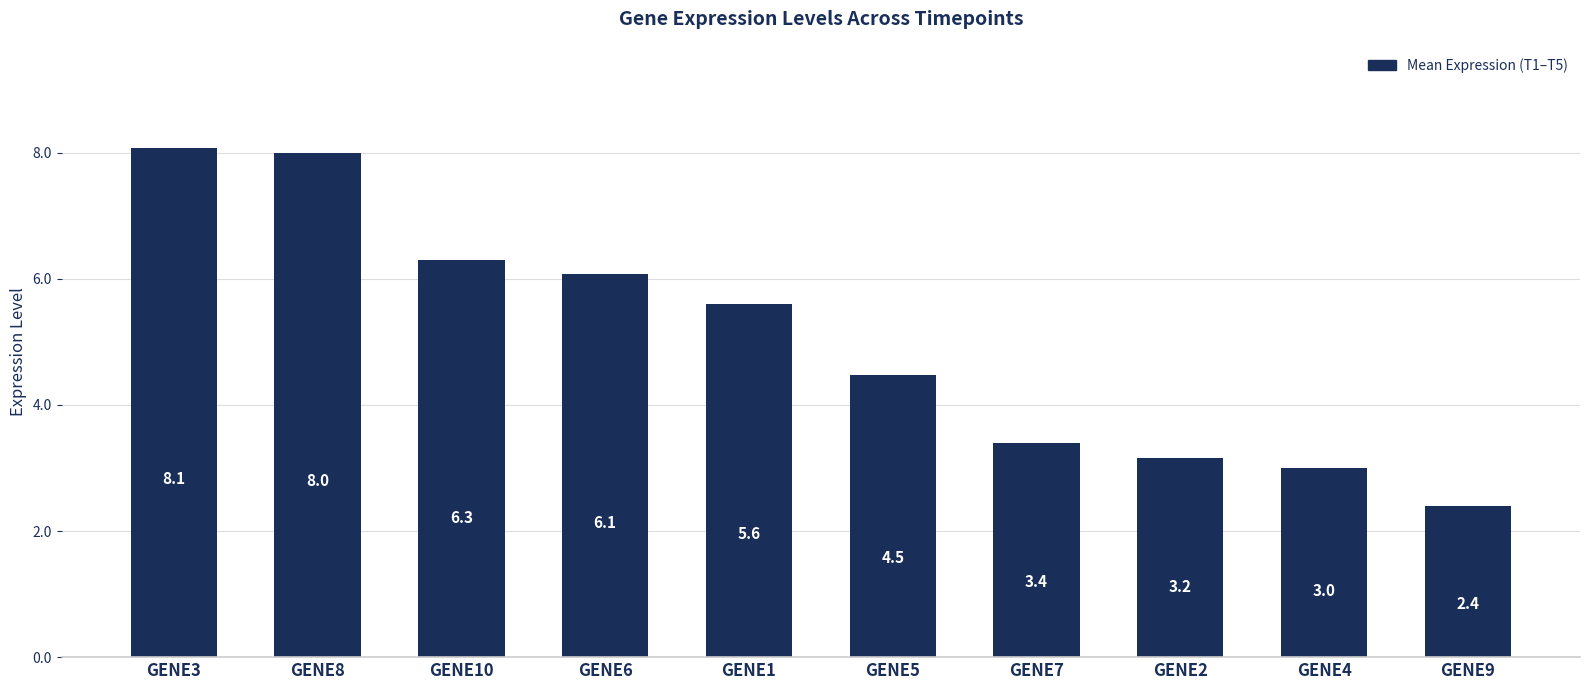

True or false: the data shows 4.5 at GENE7.

False